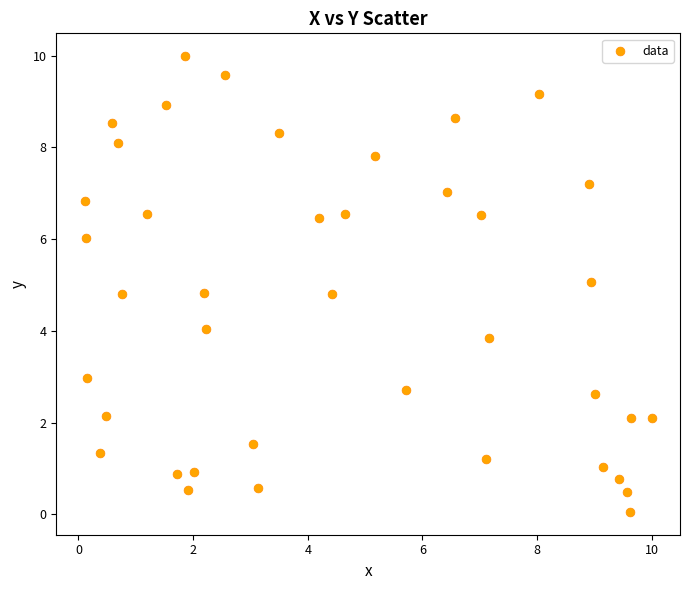

What is the range of Y values (max minus min)?

9.9